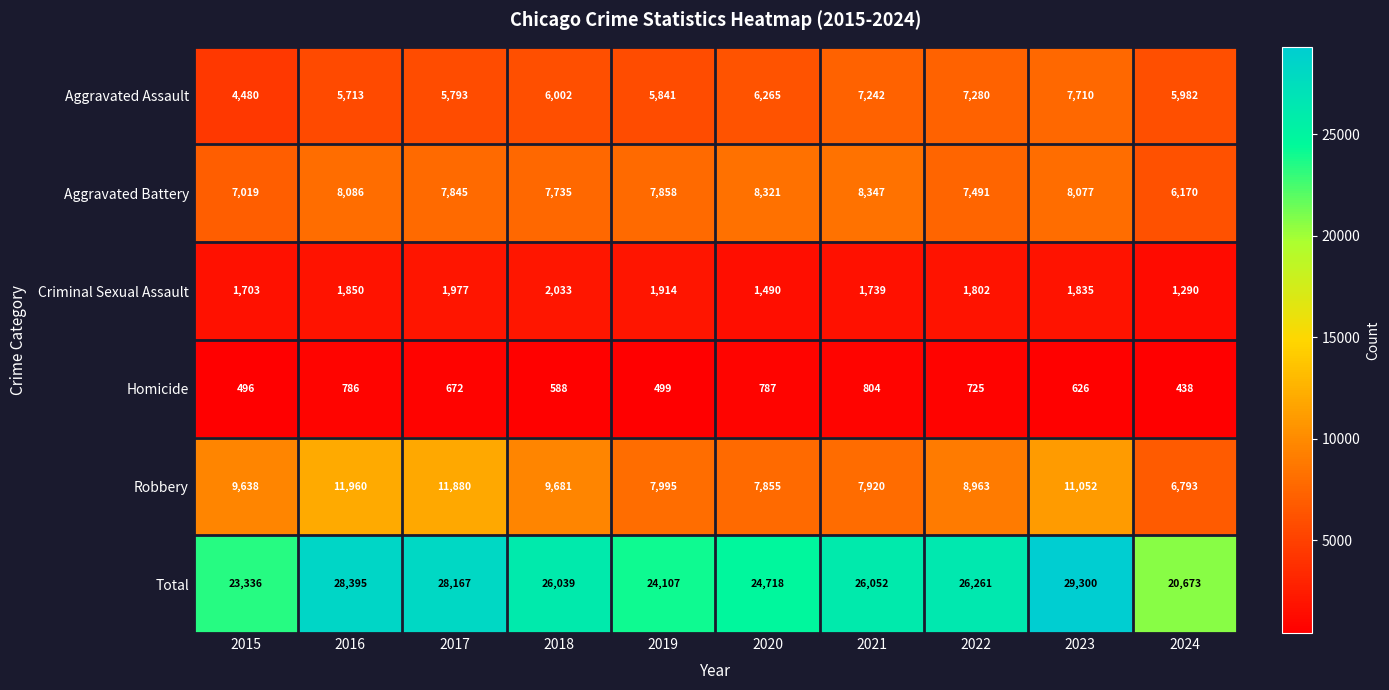

Is it true that Aggravated Battery equals 12579 at 2018?

False